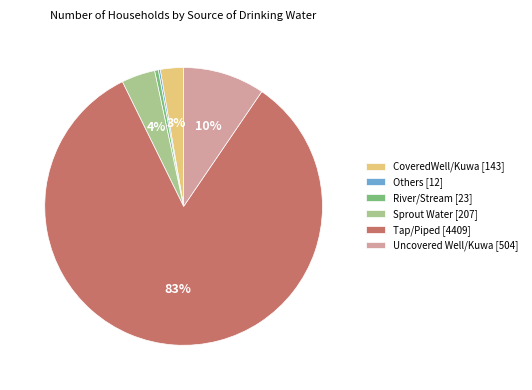

Approximately how many times larger is the value at Sprout Water [207] compared to Uncovered Well/Kuwa [504]?

0.4